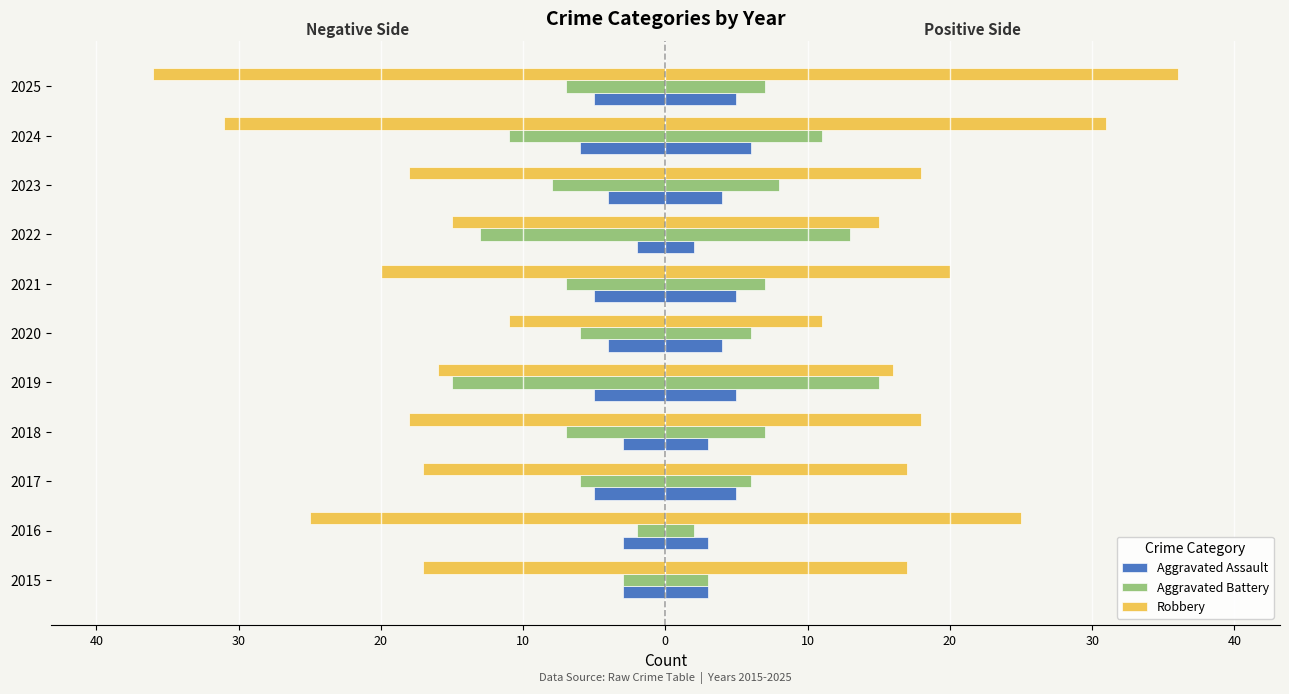

How many groups of bars are there?

11